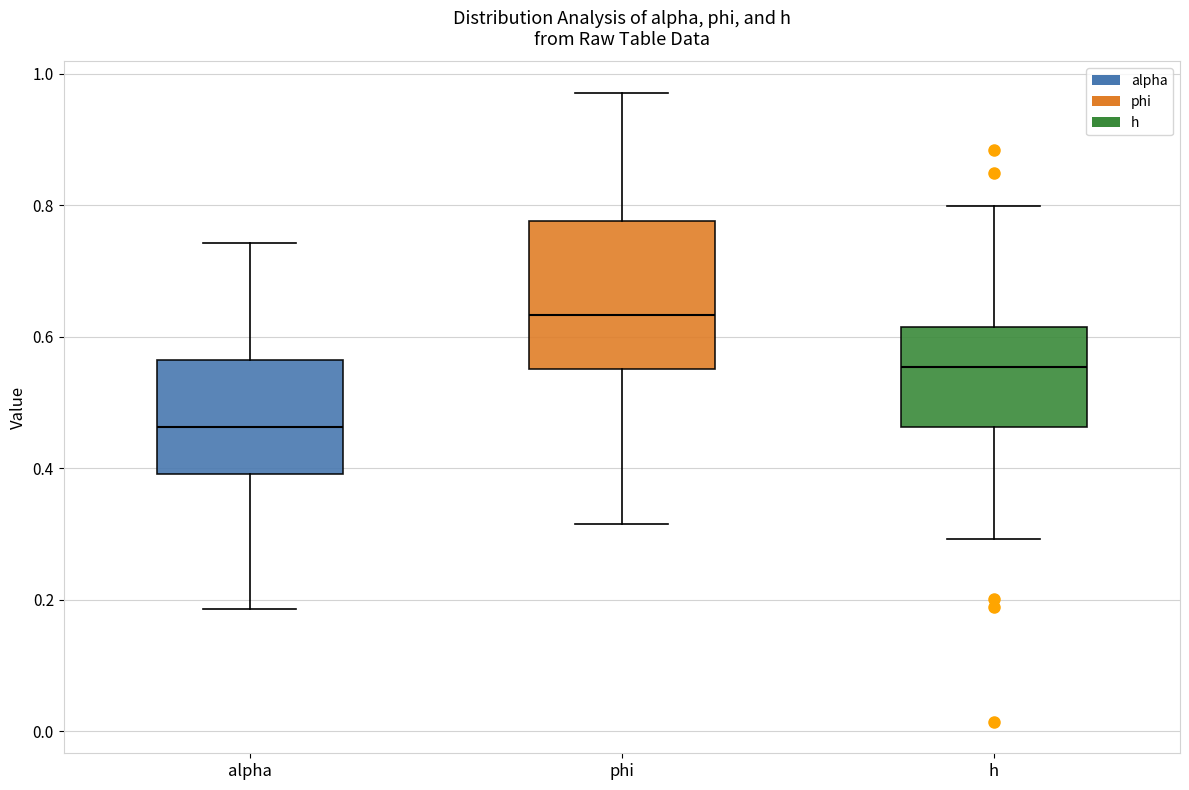

Which box is the tallest, from its lower edge to its upper edge?

phi